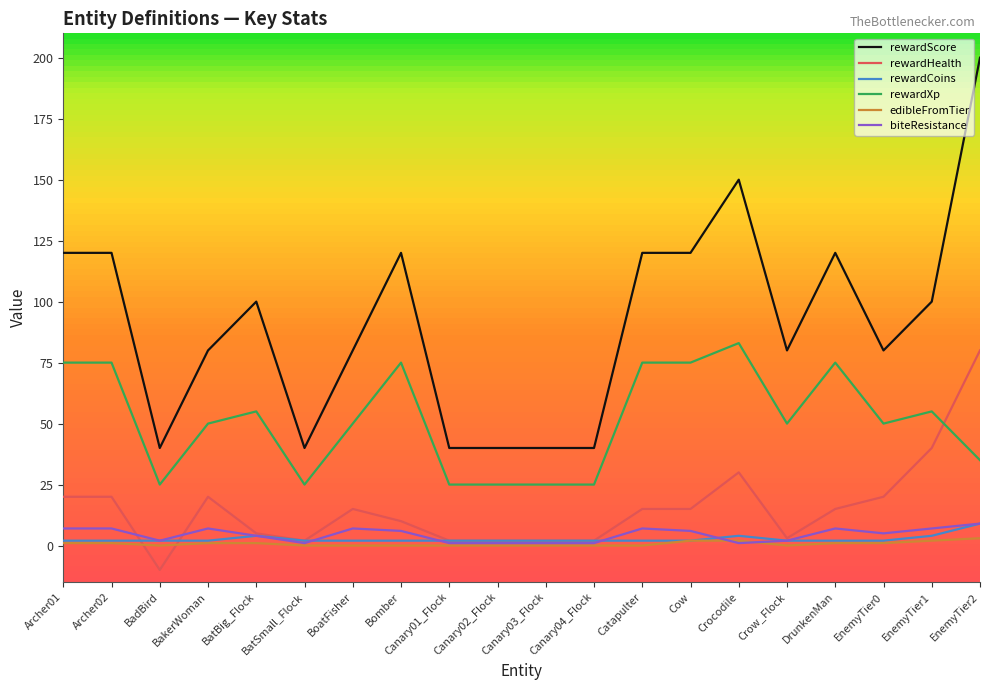

Reading left to right, extract all data points from this chart.

rewardScore: Archer01=120	Archer02=120	BadBird=40	BakerWoman=80	BatBig_Flock=100	BatSmall_Flock=40	BoatFisher=80	Bomber=120	Canary01_Flock=40	Canary02_Flock=40	Canary03_Flock=40	Canary04_Flock=40	Catapulter=120	Cow=120	Crocodile=150	Crow_Flock=80	DrunkenMan=120	EnemyTier0=80	EnemyTier1=100	EnemyTier2=200
rewardHealth: Archer01=20	Archer02=20	BadBird=-10	BakerWoman=20	BatBig_Flock=5	BatSmall_Flock=2	BoatFisher=15	Bomber=10	Canary01_Flock=2	Canary02_Flock=2	Canary03_Flock=2	Canary04_Flock=2	Catapulter=15	Cow=15	Crocodile=30	Crow_Flock=3	DrunkenMan=15	EnemyTier0=20	EnemyTier1=40	EnemyTier2=80
rewardCoins: Archer01=2	Archer02=2	BadBird=2	BakerWoman=2	BatBig_Flock=4	BatSmall_Flock=2	BoatFisher=2	Bomber=2	Canary01_Flock=2	Canary02_Flock=2	Canary03_Flock=2	Canary04_Flock=2	Catapulter=2	Cow=2	Crocodile=4	Crow_Flock=2	DrunkenMan=2	EnemyTier0=2	EnemyTier1=4	EnemyTier2=9
rewardXp: Archer01=75	Archer02=75	BadBird=25	BakerWoman=50	BatBig_Flock=55	BatSmall_Flock=25	BoatFisher=50	Bomber=75	Canary01_Flock=25	Canary02_Flock=25	Canary03_Flock=25	Canary04_Flock=25	Catapulter=75	Cow=75	Crocodile=83	Crow_Flock=50	DrunkenMan=75	EnemyTier0=50	EnemyTier1=55	EnemyTier2=35
edibleFromTier: Archer01=1	Archer02=1	BadBird=0	BakerWoman=1	BatBig_Flock=1	BatSmall_Flock=0	BoatFisher=0	Bomber=0	Canary01_Flock=0	Canary02_Flock=0	Canary03_Flock=0	Canary04_Flock=0	Catapulter=0	Cow=2	Crocodile=2	Crow_Flock=0	DrunkenMan=1	EnemyTier0=1	EnemyTier1=2	EnemyTier2=3
biteResistance: Archer01=7	Archer02=7	BadBird=2	BakerWoman=7	BatBig_Flock=4	BatSmall_Flock=1	BoatFisher=7	Bomber=6	Canary01_Flock=1	Canary02_Flock=1	Canary03_Flock=1	Canary04_Flock=1	Catapulter=7	Cow=6	Crocodile=1	Crow_Flock=2	DrunkenMan=7	EnemyTier0=5	EnemyTier1=7	EnemyTier2=9